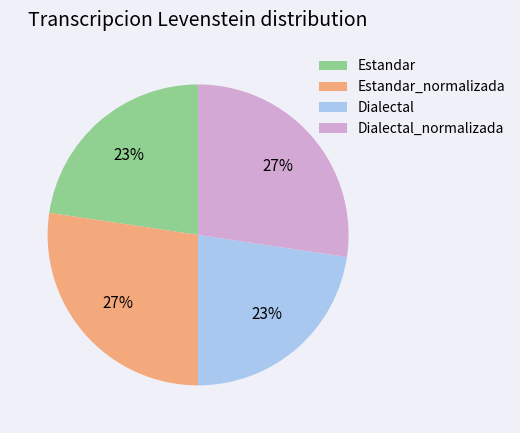

True or false: Estandar accounts for 23% of the total.

True